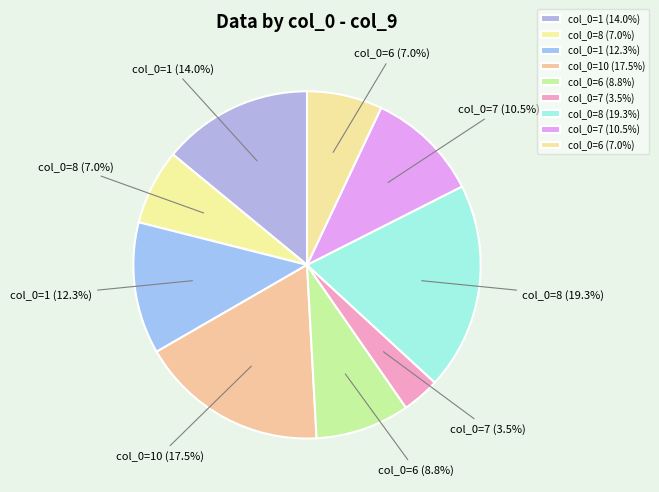

Which has a higher value, col_0=6 (7.0%) or col_0=7 (3.5%)?

col_0=6 (7.0%)